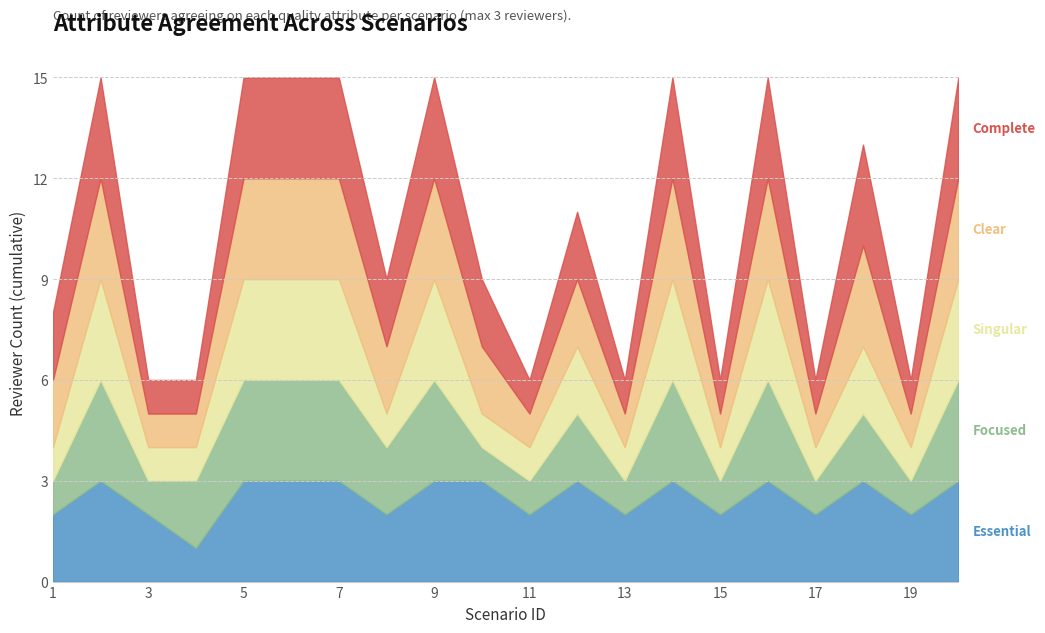

Reading left to right, transcribe all the data shown in this chart.

Essential: 2	3	2	1	3	3	3	2	3	3	2	3	2	3	2	3	2	3	2	3
Focused: 1	3	1	2	3	3	3	2	3	1	1	2	1	3	1	3	1	2	1	3
Singular: 1	3	1	1	3	3	3	1	3	1	1	2	1	3	1	3	1	2	1	3
Clear: 2	3	1	1	3	3	3	2	3	2	1	2	1	3	1	3	1	3	1	3
Complete: 2	3	1	1	3	3	3	2	3	2	1	2	1	3	1	3	1	3	1	3